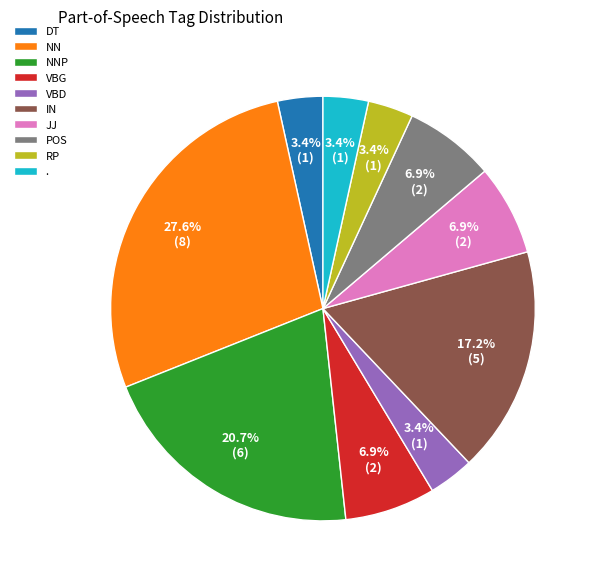

Is JJ the majority of the pie?

No